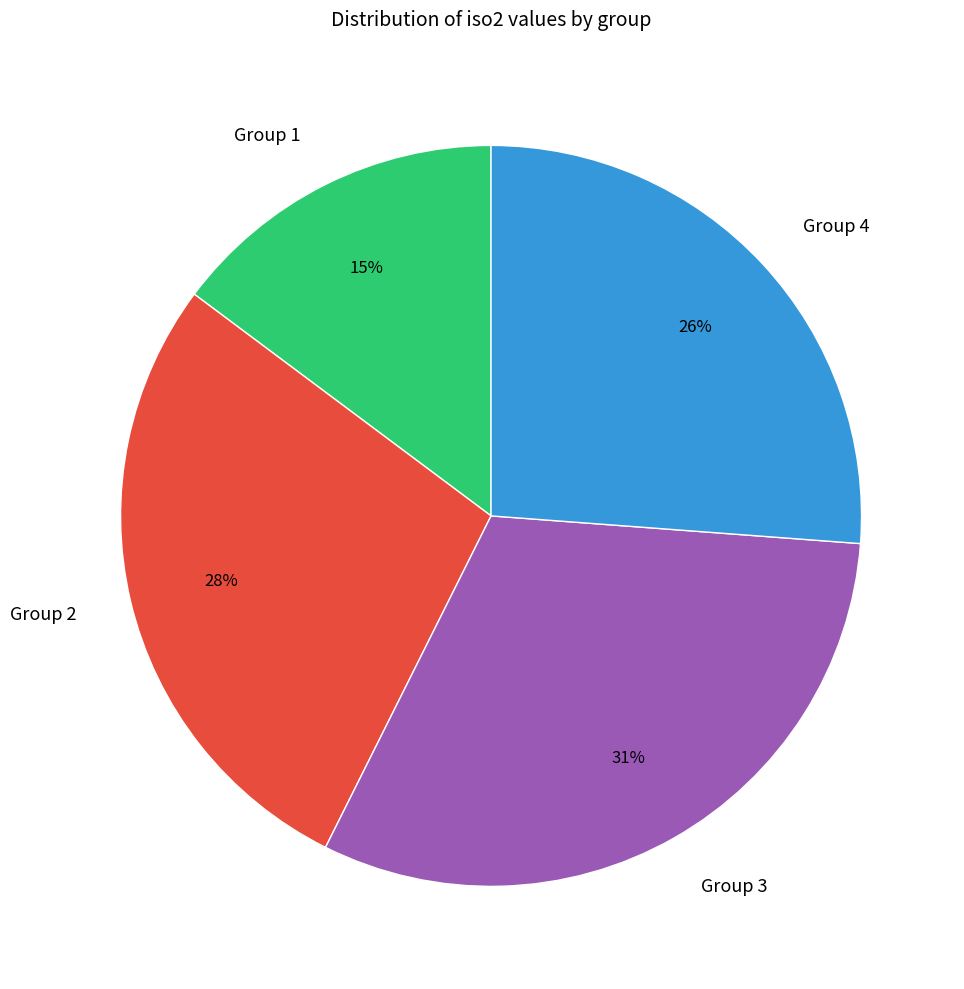

What is the ratio of the value at Group 3 to the value at Group 2?

1.1